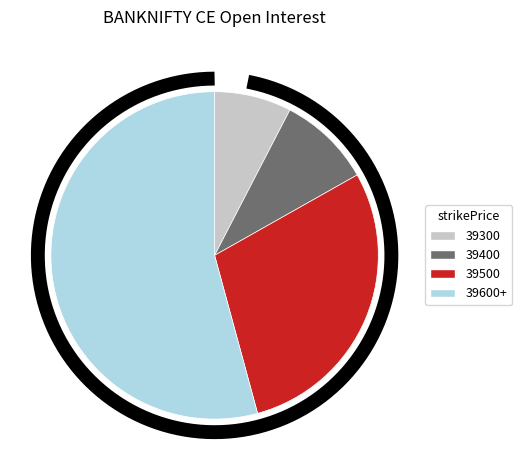

Is there a majority slice in this chart?

No